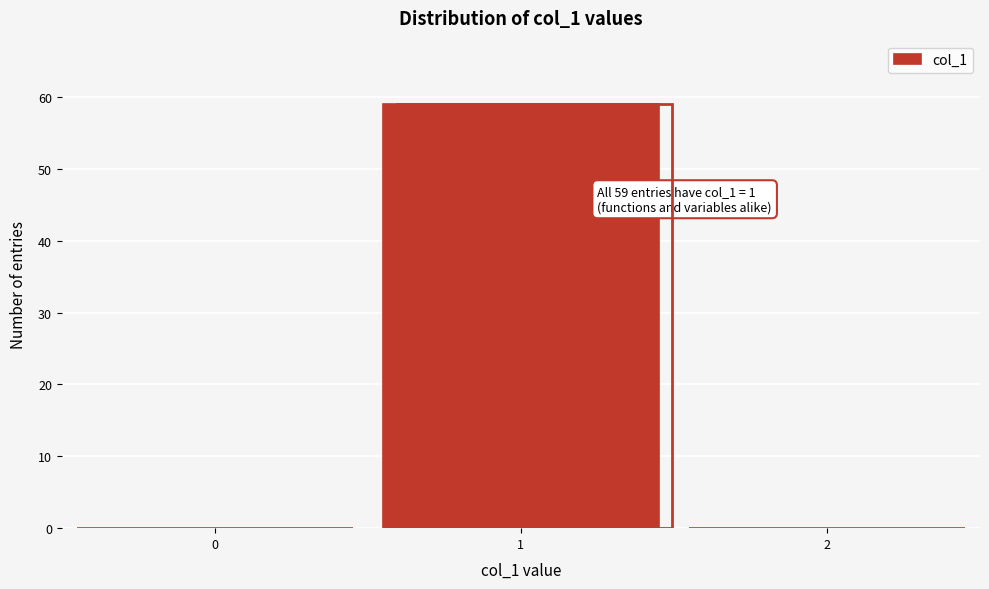

Reading right to left, what are all the values shown in this chart?

2=0	1=59	0=0